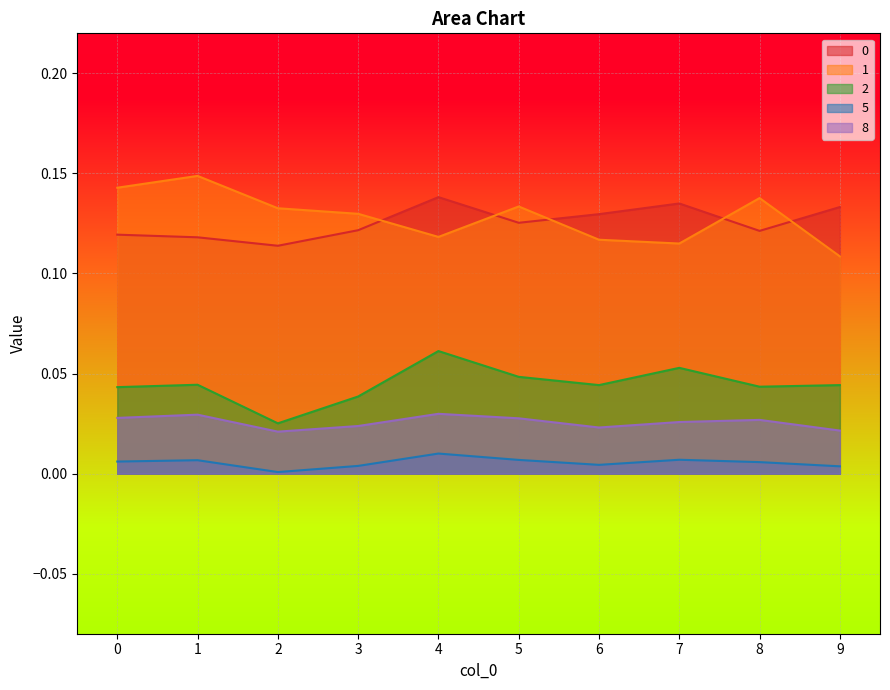

Reading left to right, extract all data points from this chart.

0: 0=0.1	1=0.1	2=0.1	3=0.1	4=0.1	5=0.1	6=0.1	7=0.1	8=0.1	9=0.1
1: 0=0.1	1=0.1	2=0.1	3=0.1	4=0.1	5=0.1	6=0.1	7=0.1	8=0.1	9=0.1
2: 0=0.0	1=0.0	2=0.0	3=0.0	4=0.1	5=0.0	6=0.0	7=0.1	8=0.0	9=0.0
5: 0=0.0	1=0.0	2=0.0	3=0.0	4=0.0	5=0.0	6=0.0	7=0.0	8=0.0	9=0.0
8: 0=0.0	1=0.0	2=0.0	3=0.0	4=0.0	5=0.0	6=0.0	7=0.0	8=0.0	9=0.0